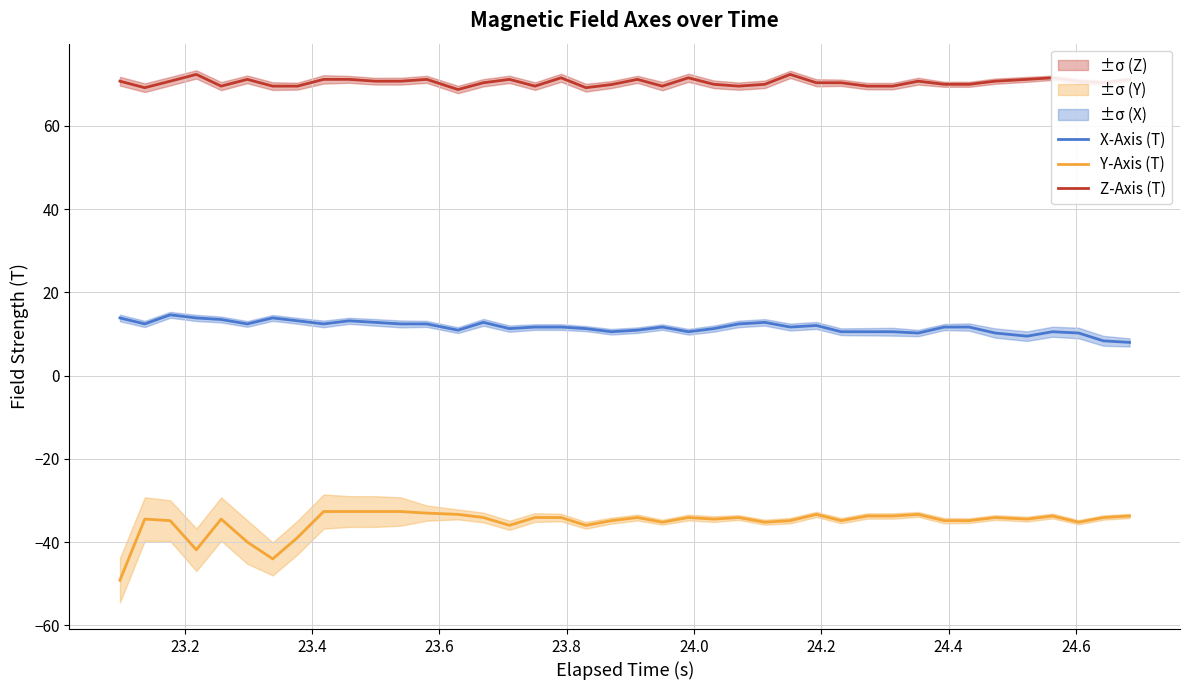

What is the minimum value for Z-Axis (T)?

68.7